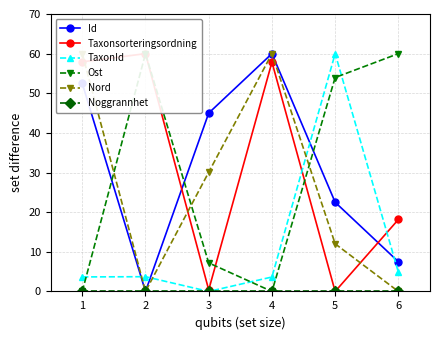

Which series has the largest total across all categories?

Taxonsorteringsordning